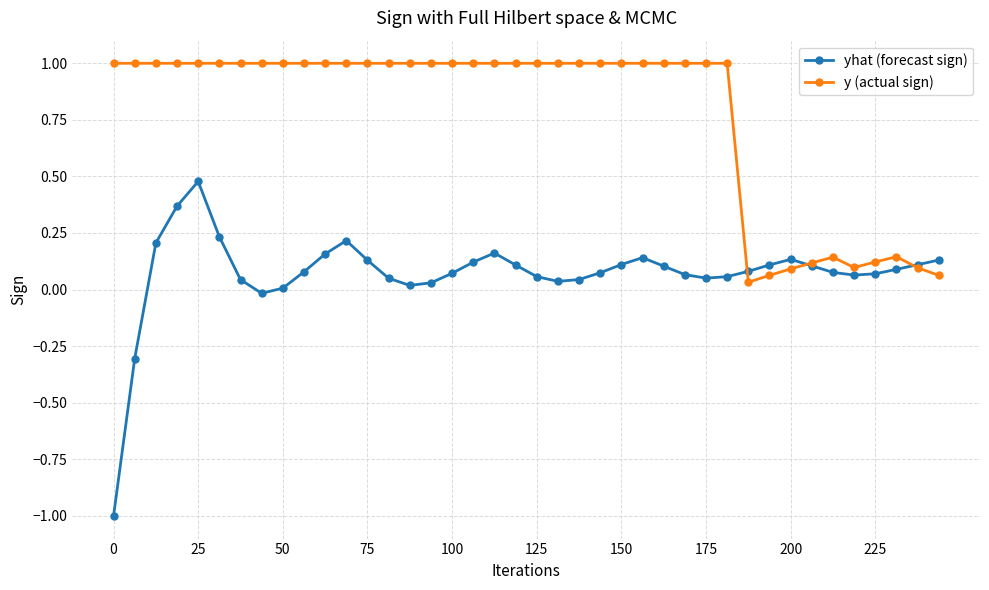

Which series has the largest total across all categories?

y (actual sign)